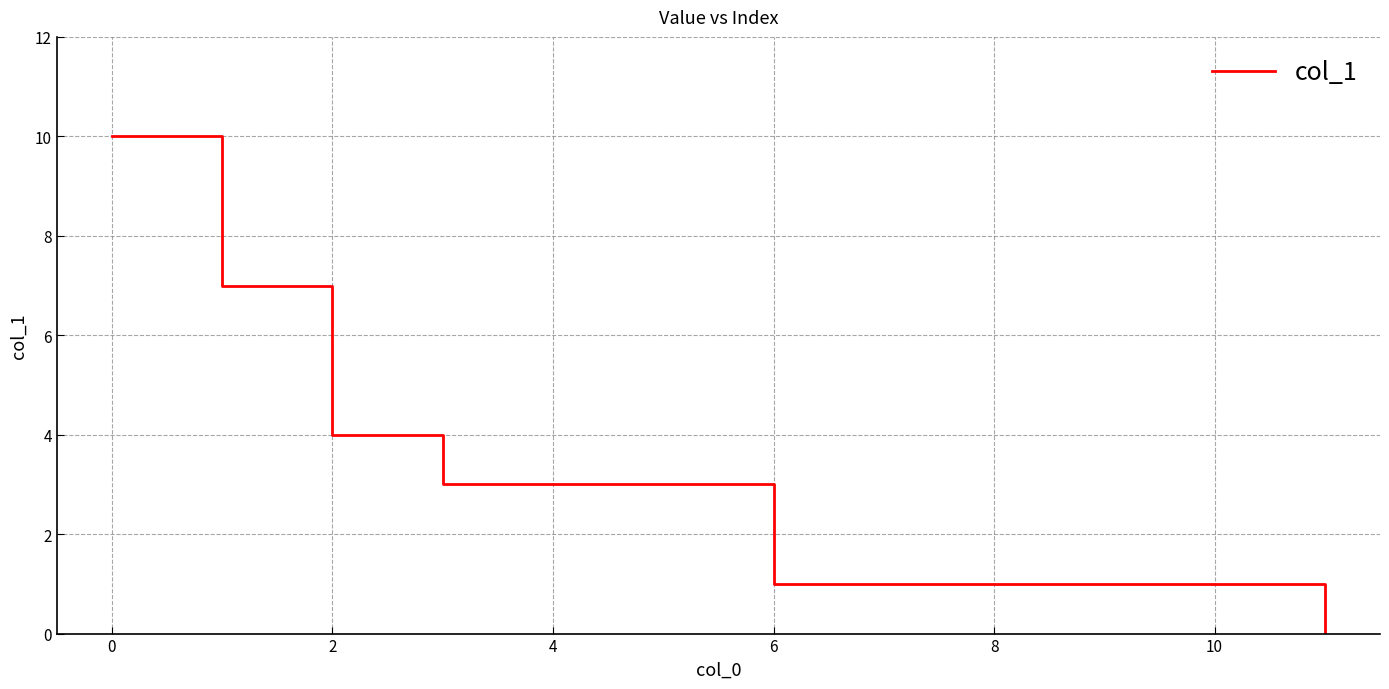

How many lines are shown in the chart?

1